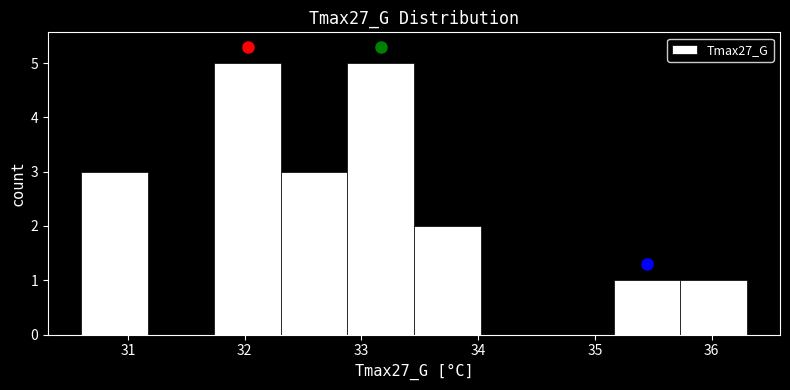

Reading left to right, list every bar in this chart as the range it spans on the x-axis followed by its height. Neither the bar edges nor the heights are printed on the chart, so give them approximately, as read against the axes.

30.60 to 31.17: 3
31.17 to 31.74: 0
31.74 to 32.31: 5
32.31 to 32.88: 3
32.88 to 33.45: 5
33.45 to 34.02: 2
34.02 to 34.59: 0
34.59 to 35.16: 0
35.16 to 35.73: 1
35.73 to 36.30: 1